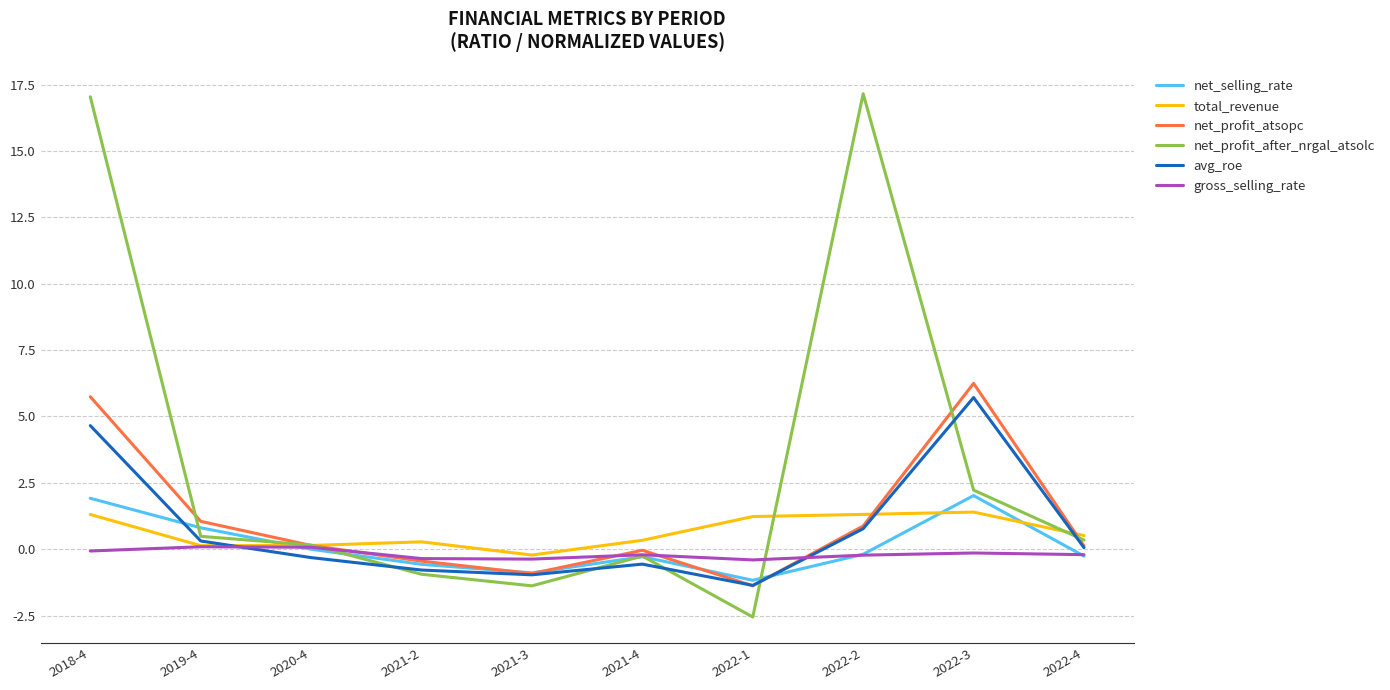

Which category has the lowest value across all series?

2022-1